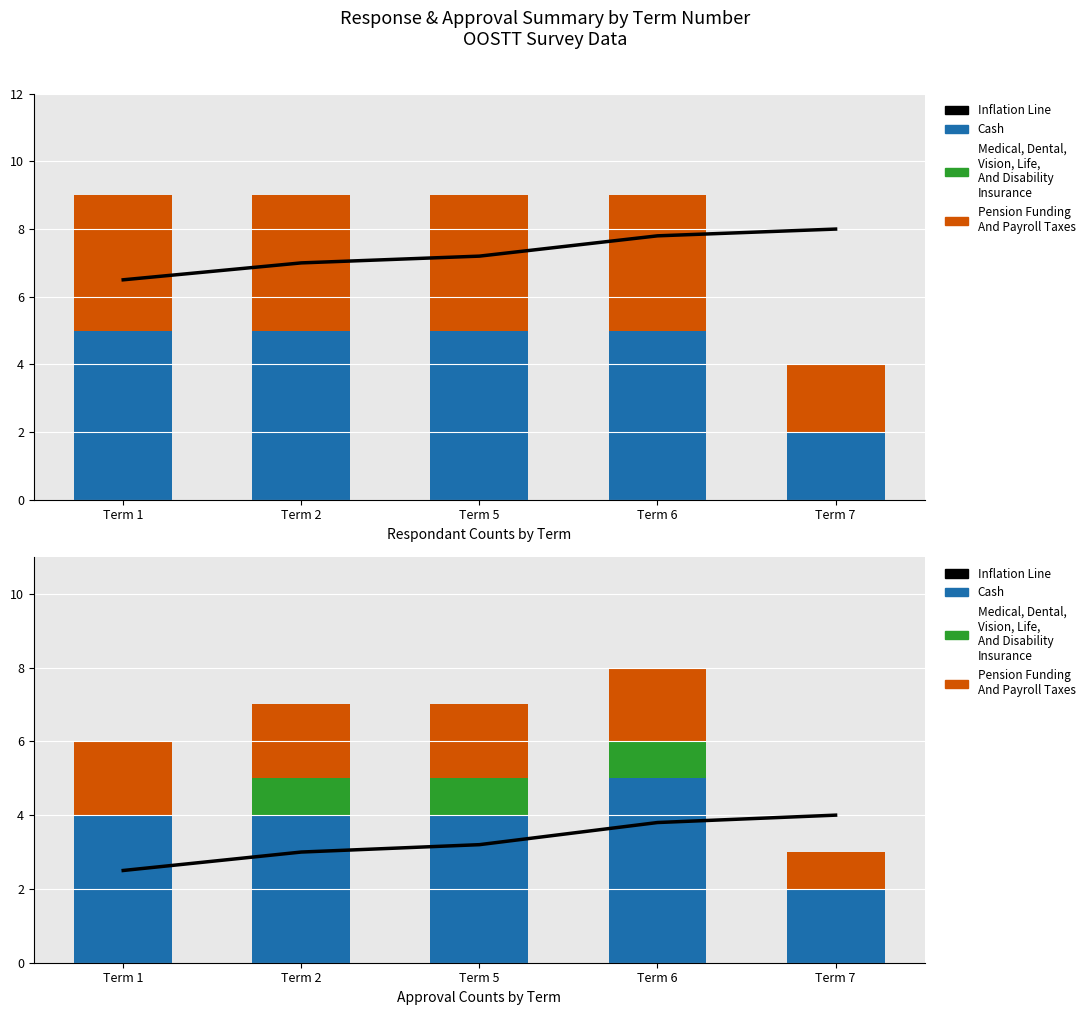

What is the average value of the Inflation Line series?

3.3